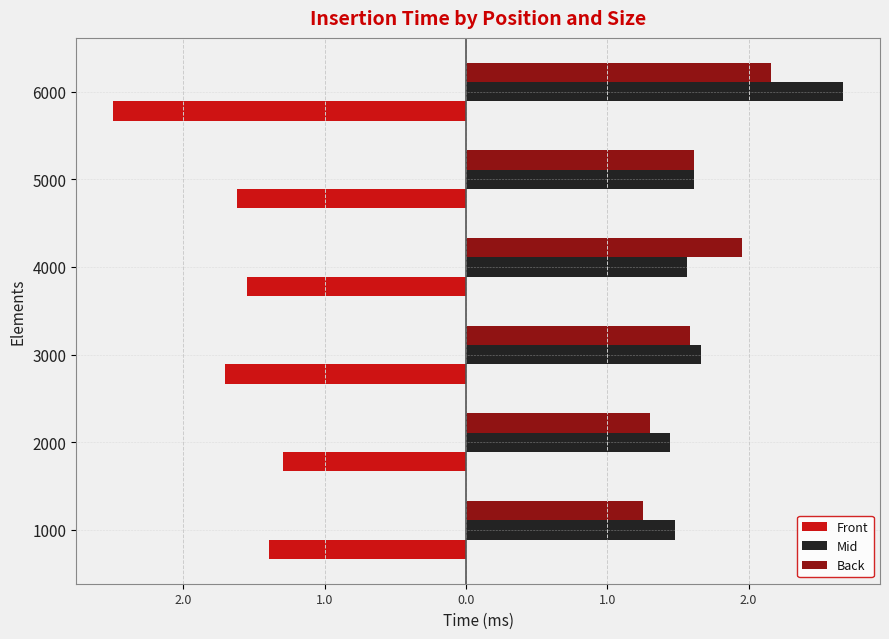

What is the greatest value displayed?

2.7